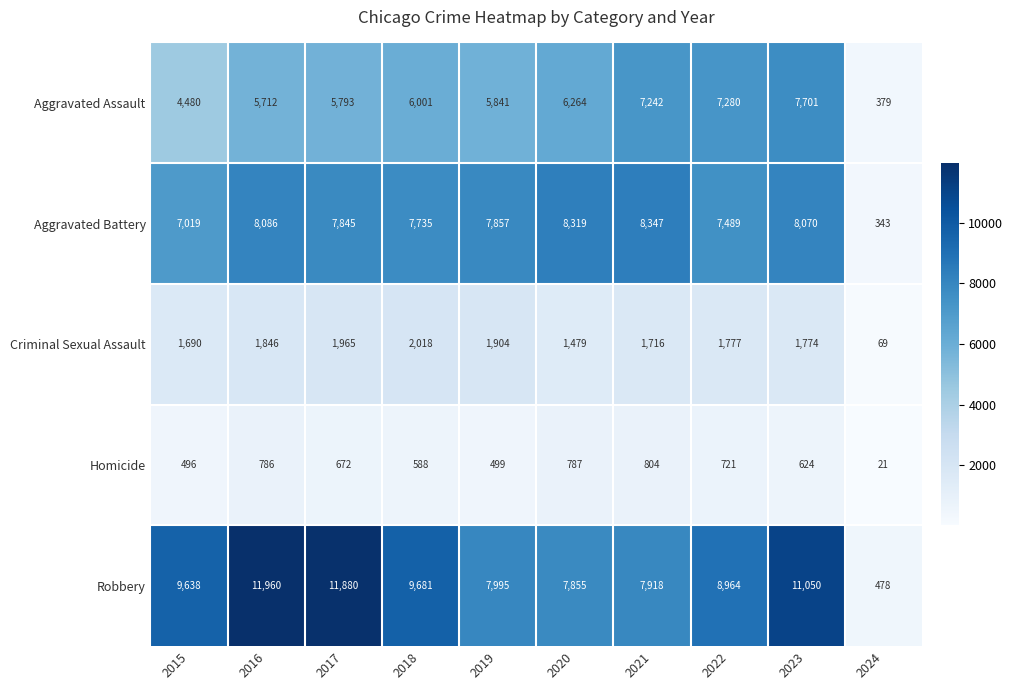

Which series changed the most between 2017 and 2023?

Aggravated Assault